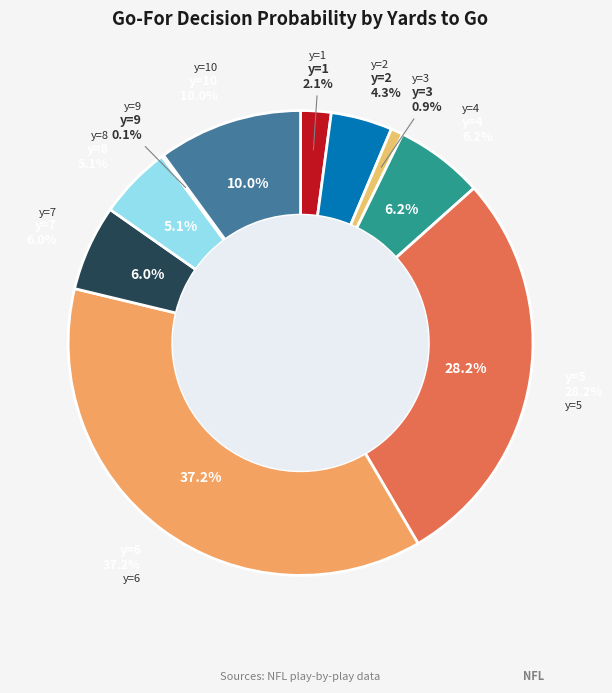

What percentage is the y=4 slice, to the nearest percent?

6%